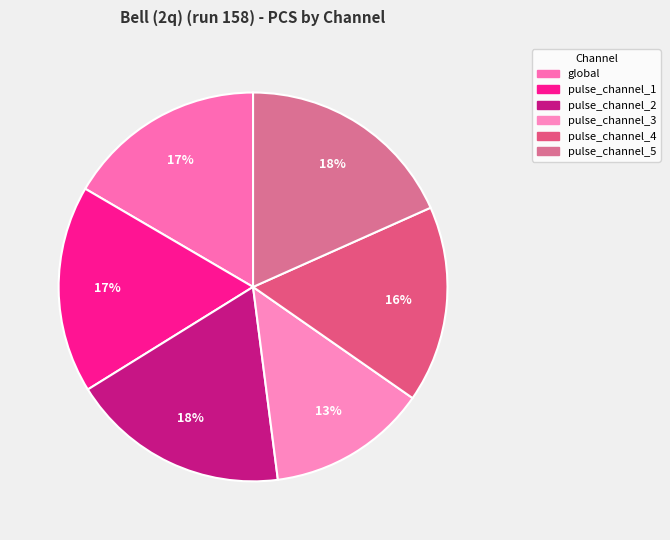

Between pulse_channel_4 and pulse_channel_5, which is larger?

pulse_channel_5